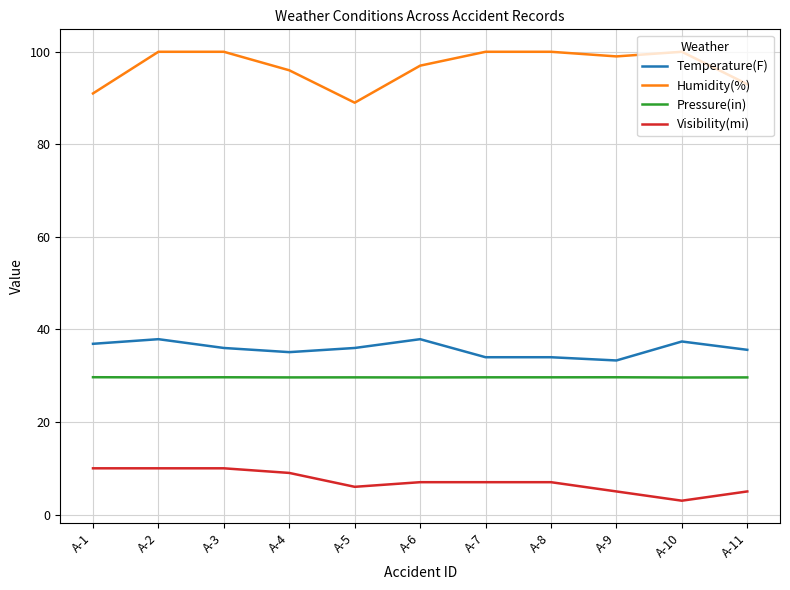

How many lines are shown in the chart?

4